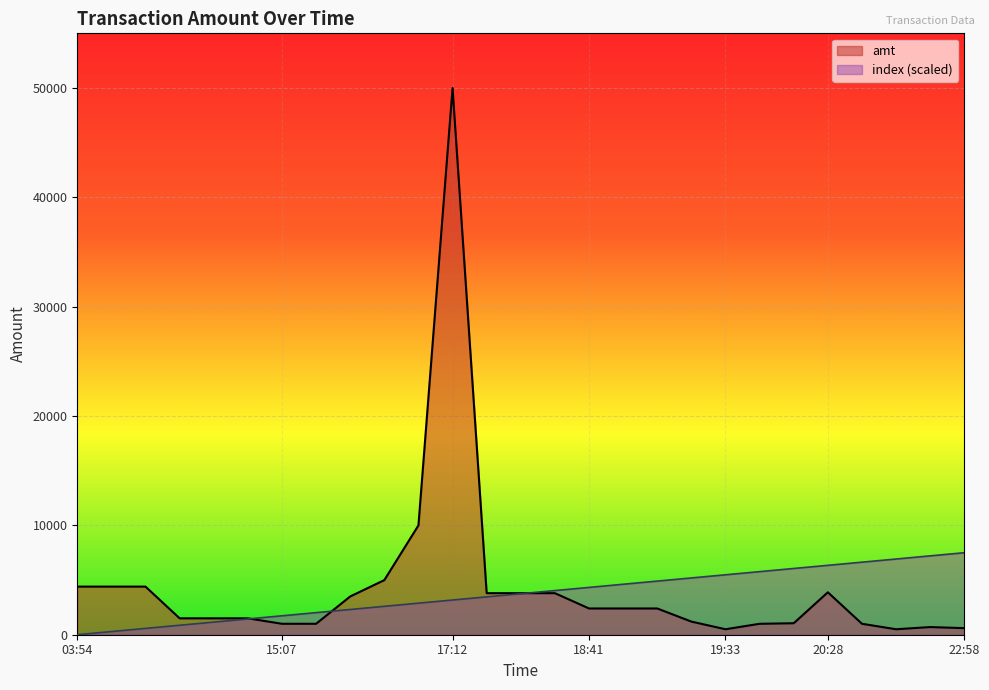

At which category does the chart reach its peak across all series?

17:12